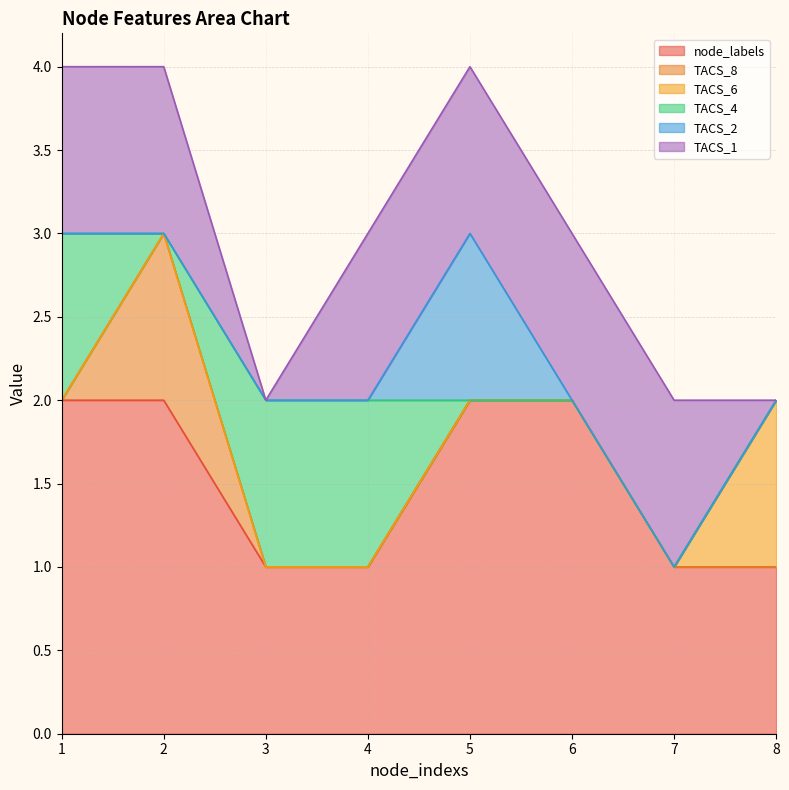

What are all the series names shown in the legend?

node_labels, TACS_8, TACS_6, TACS_4, TACS_2, TACS_1